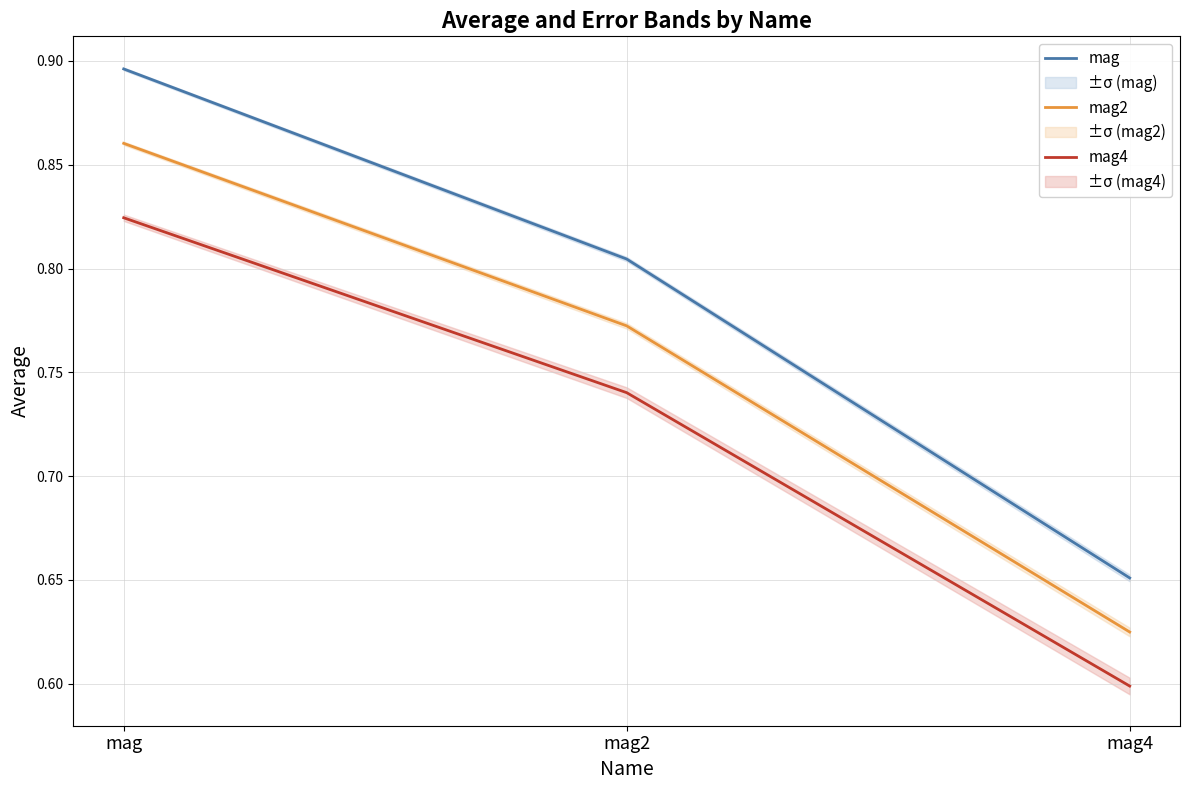

What is the minimum value for mag4?

0.6